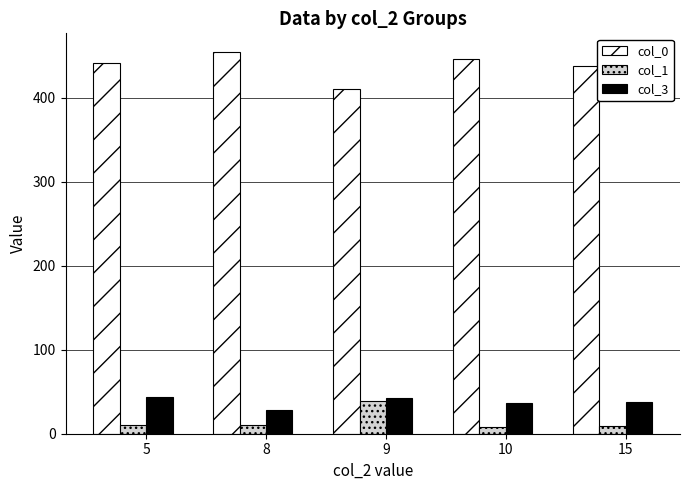

What are all the series names shown in the legend?

col_0, col_1, col_3